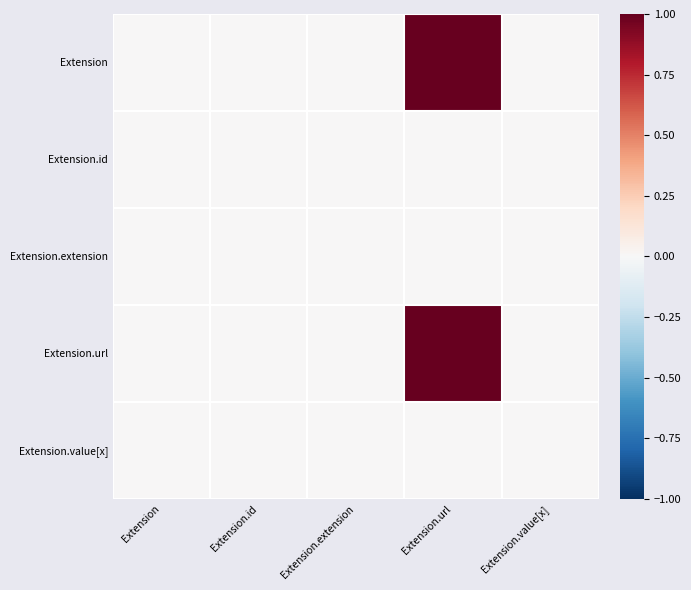

What is the greatest value displayed?

1